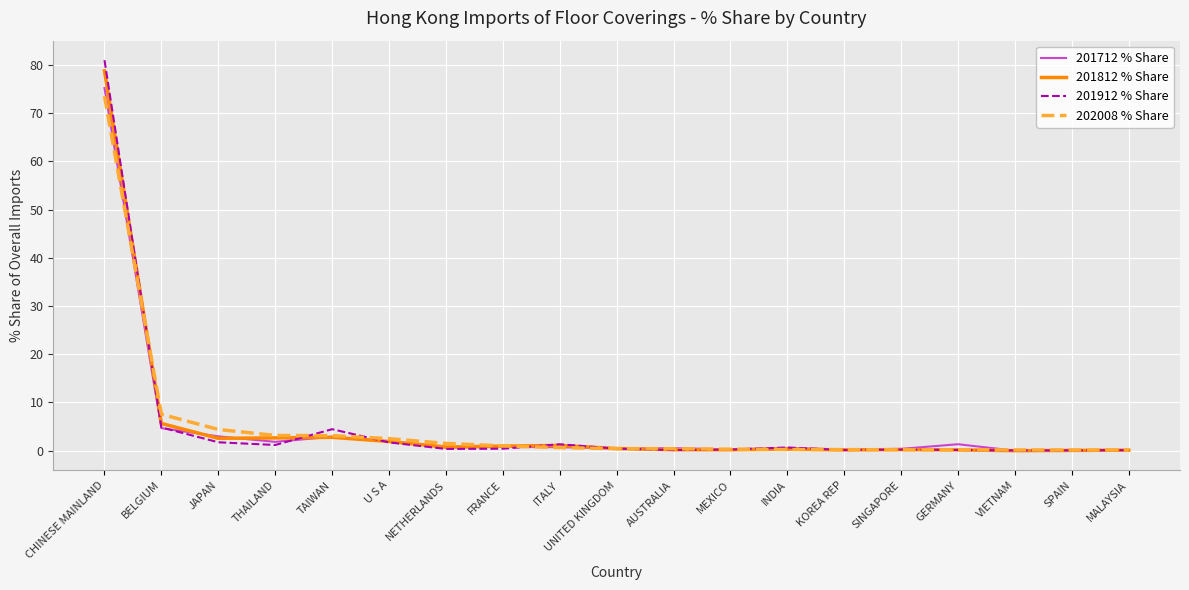

What is the sum of the 201712 % Share values at TAIWAN and FRANCE?

3.7